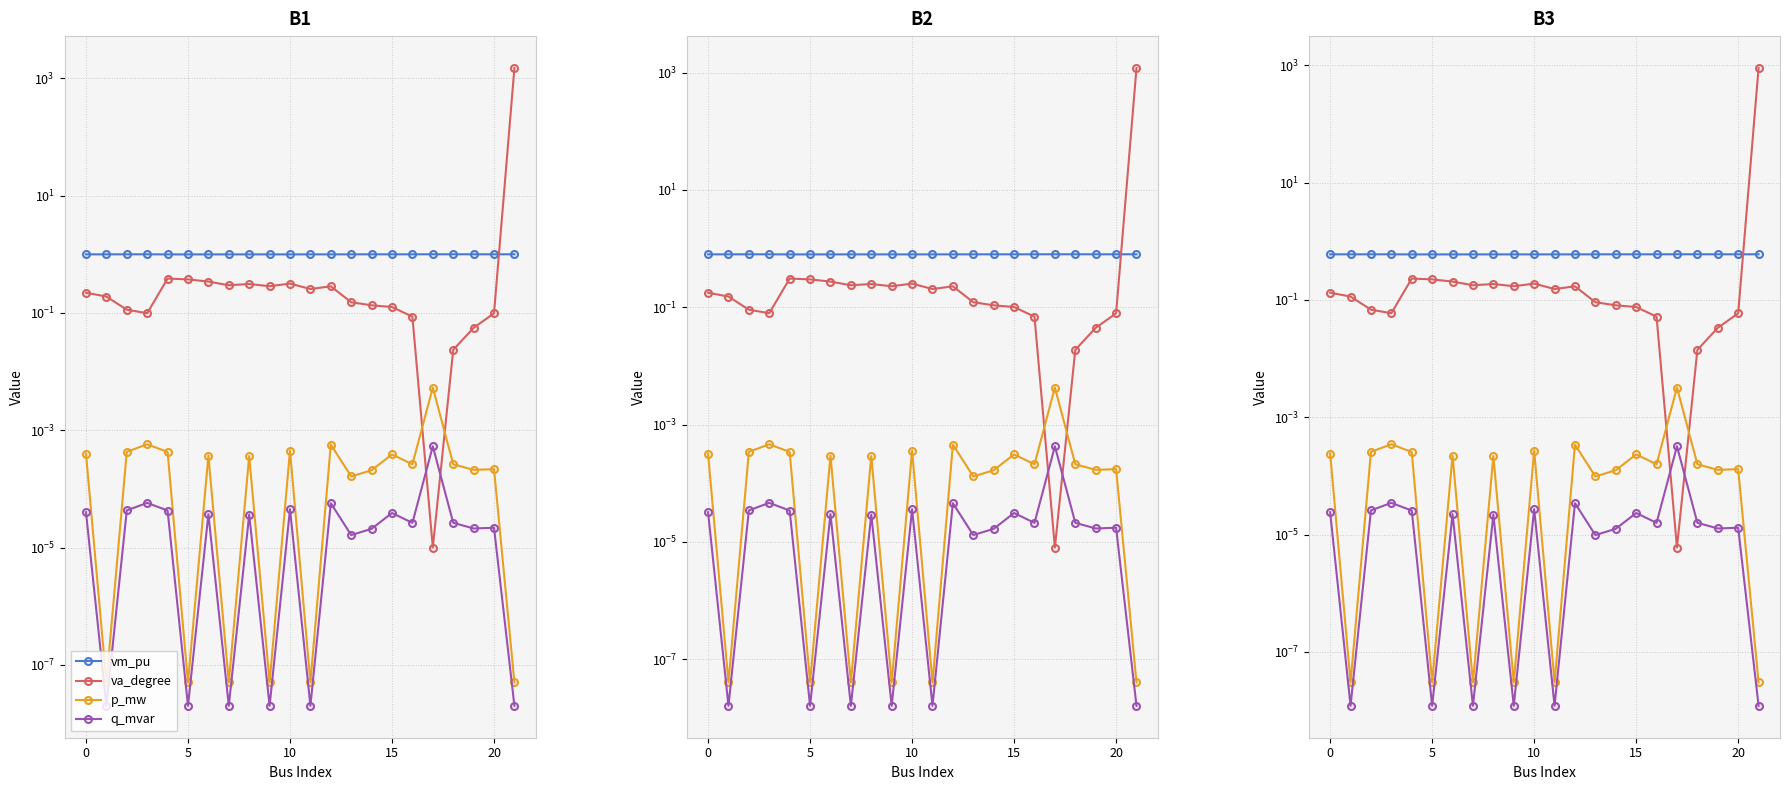

Does the chart display data point markers on the line(s)?

Yes